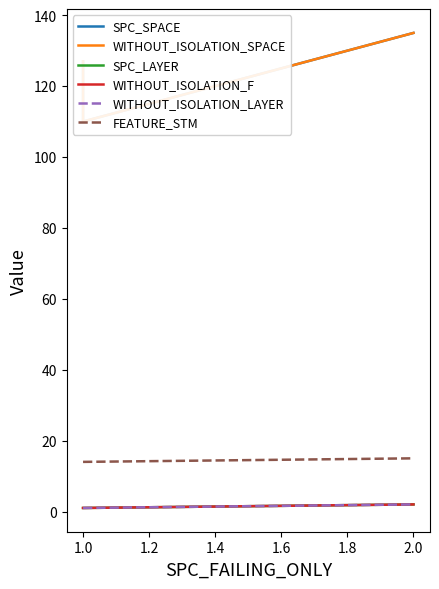

Reading left to right, transcribe all the data shown in this chart.

SPC_SPACE: 127	110	135
WITHOUT_ISOLATION_SPACE: 127	110	135
SPC_LAYER: 1	1	2
WITHOUT_ISOLATION_F: 1	1	2
WITHOUT_ISOLATION_LAYER: 1	1	2
FEATURE_STM: 14	14	15